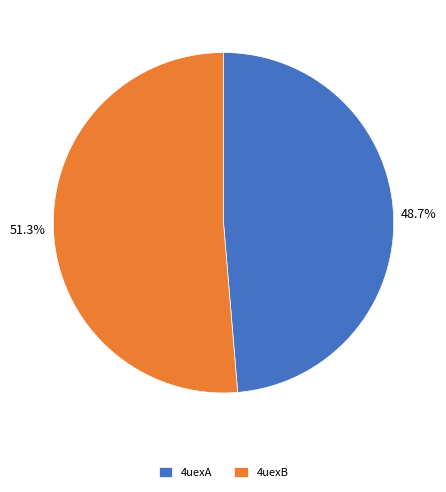

Which has a higher value, 4uexA or 4uexB?

4uexB